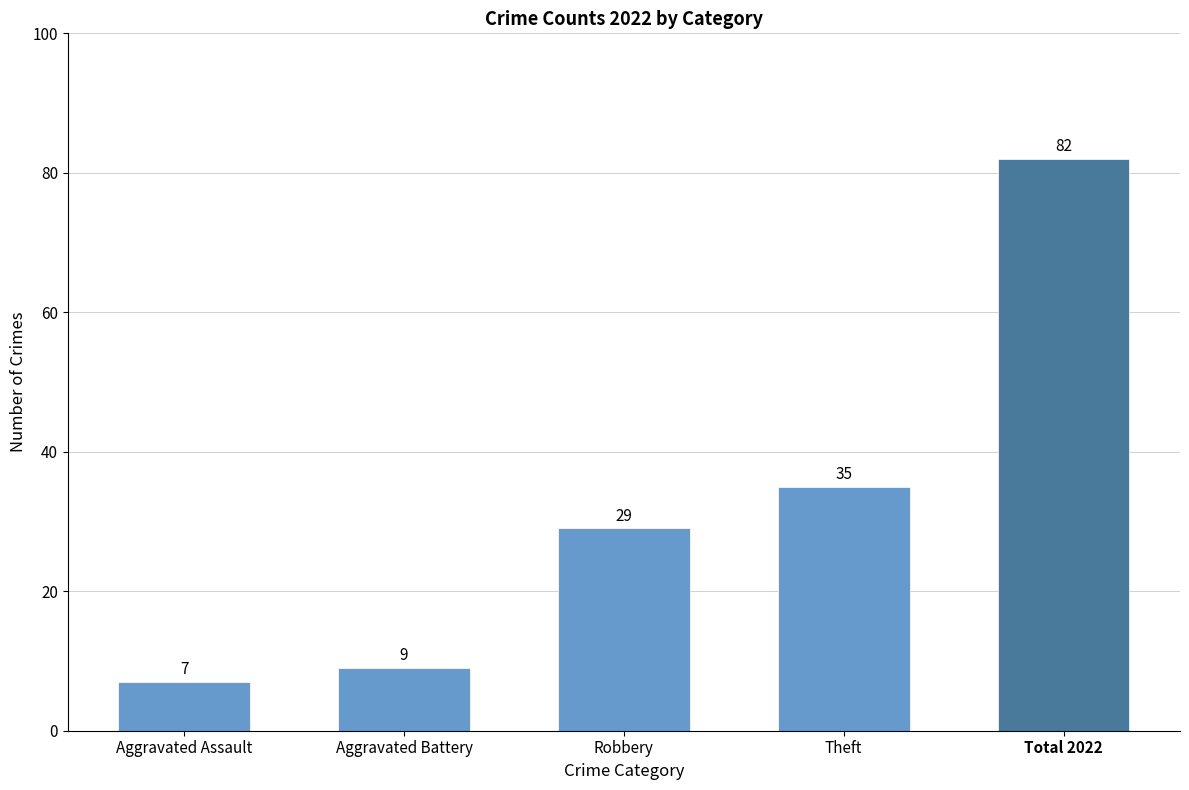

What is the greatest value displayed?

82